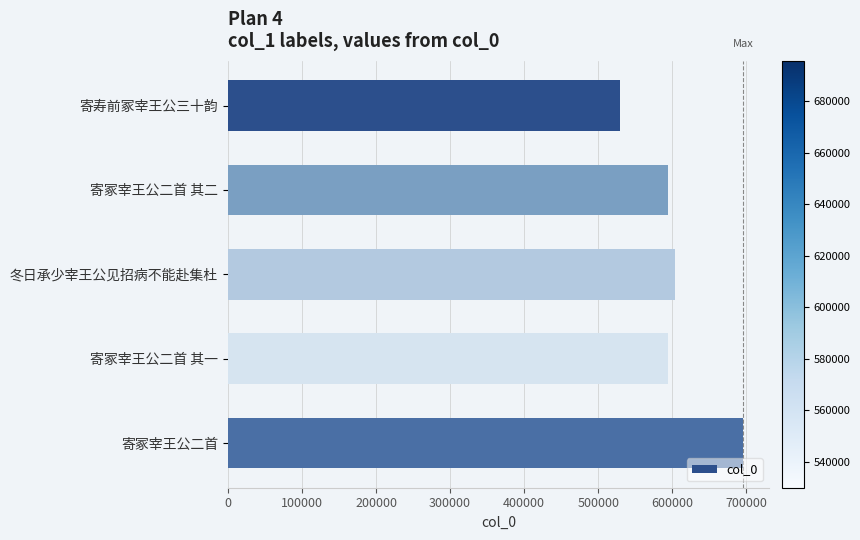

What is the change in value from 寄寿前冢宰王公三十韵 to 寄冢宰王公二首?

+165886